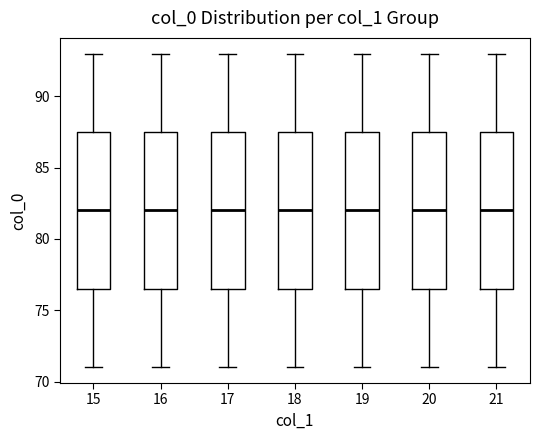

Reading left to right, read every box against the y-axis: the position of its median line, the range the box covers, and the ends of its whiskers. The values are not printed on the chart, so give them approximately, as read against the axis.

15: median 82.0, box 76.5 to 87.5, whiskers 71.0 to 93.0
16: median 82.0, box 76.5 to 87.5, whiskers 71.0 to 93.0
17: median 82.0, box 76.5 to 87.5, whiskers 71.0 to 93.0
18: median 82.0, box 76.5 to 87.5, whiskers 71.0 to 93.0
19: median 82.0, box 76.5 to 87.5, whiskers 71.0 to 93.0
20: median 82.0, box 76.5 to 87.5, whiskers 71.0 to 93.0
21: median 82.0, box 76.5 to 87.5, whiskers 71.0 to 93.0